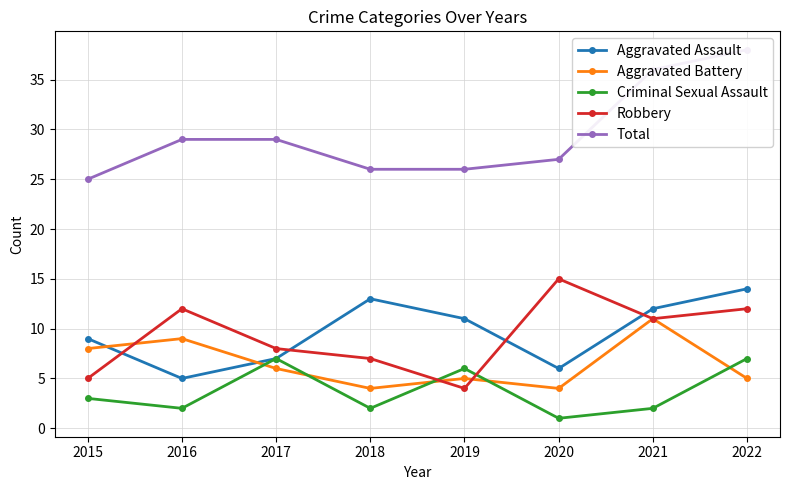

What is the total value across all series at 2020?

53